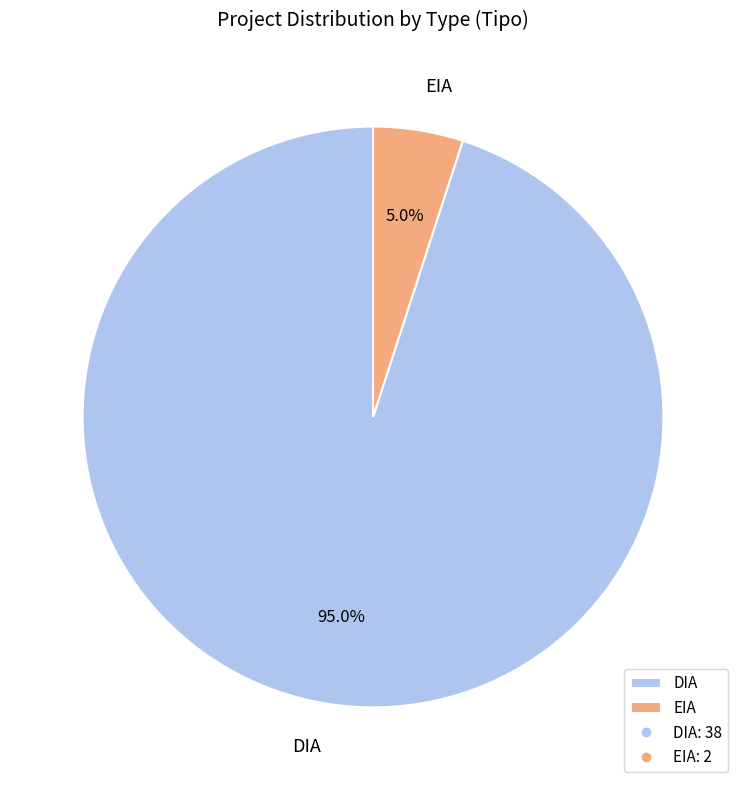

What is the ratio of the value at DIA to the value at EIA?

19.0